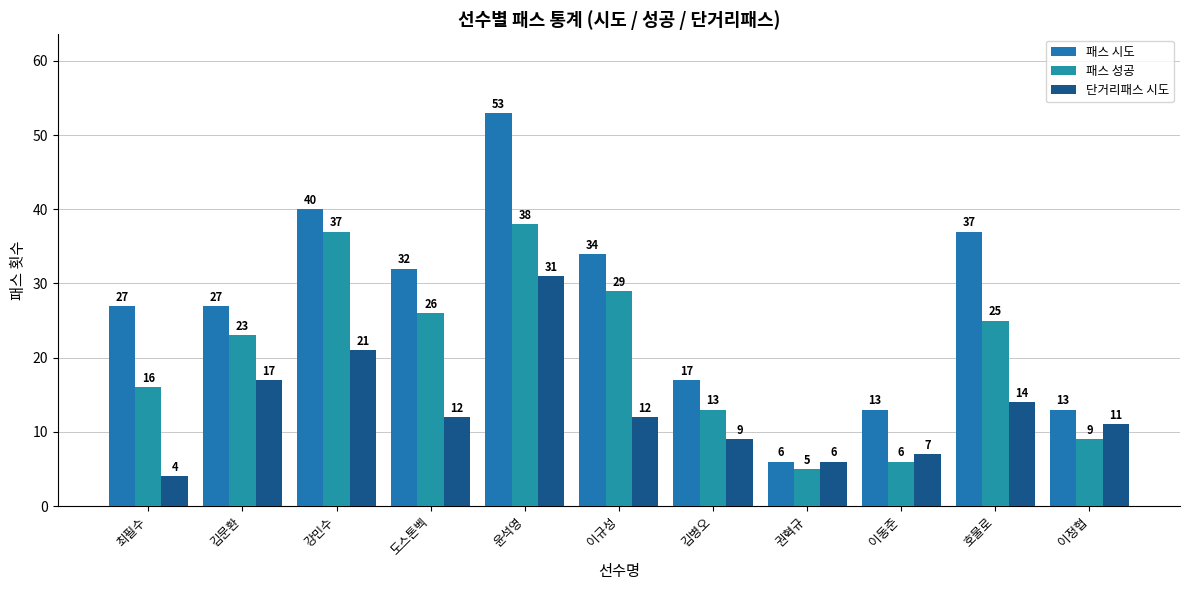

Which category has the highest value in the 단거리패스 시도 series?

윤석영